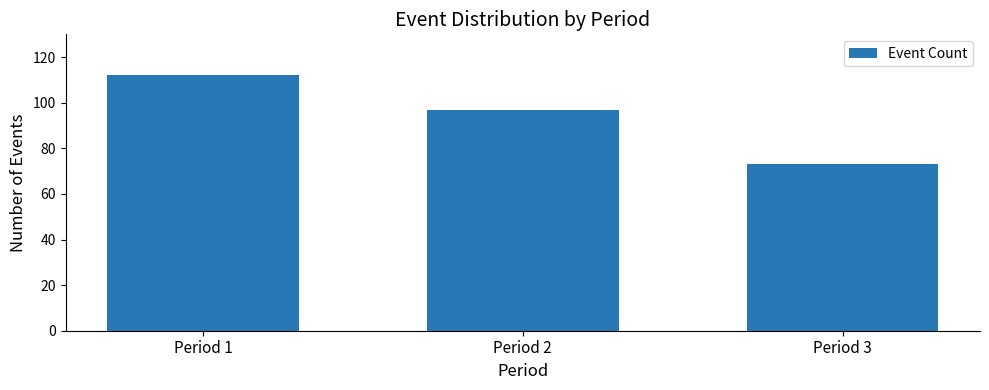

What is the sum of all values?

282